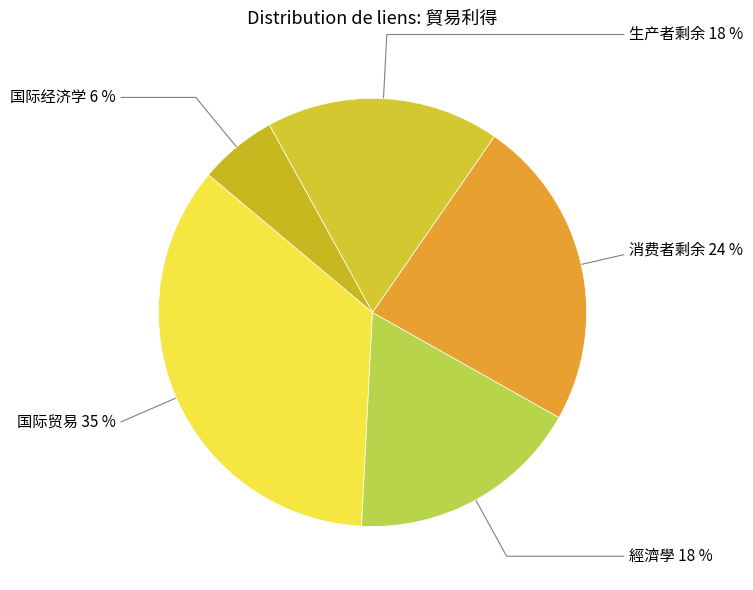

How many segments does this pie chart have?

5